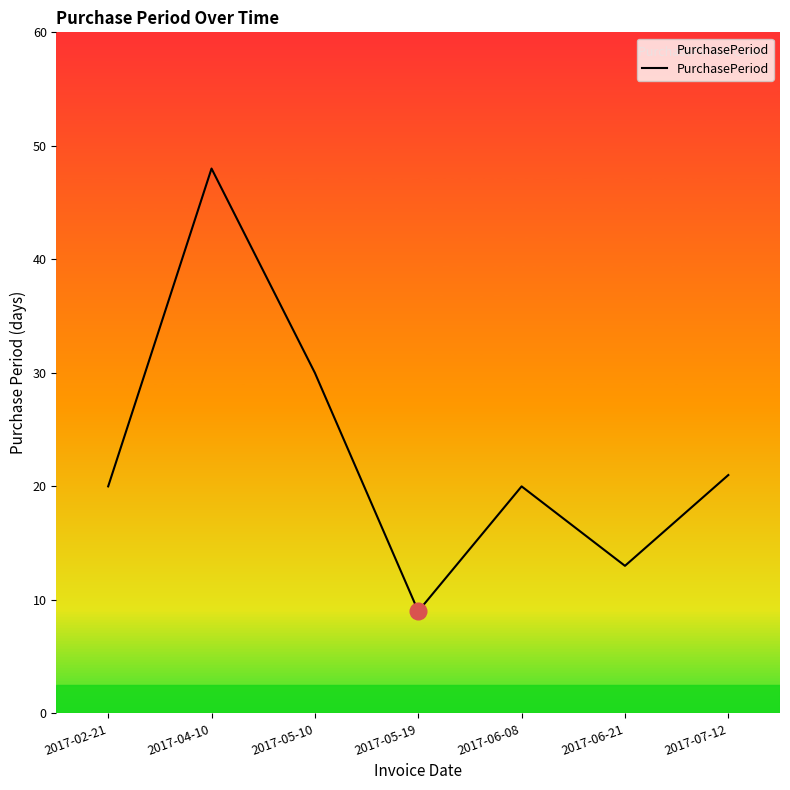

True or false: there are more than 2 points higher than both neighbors.

False